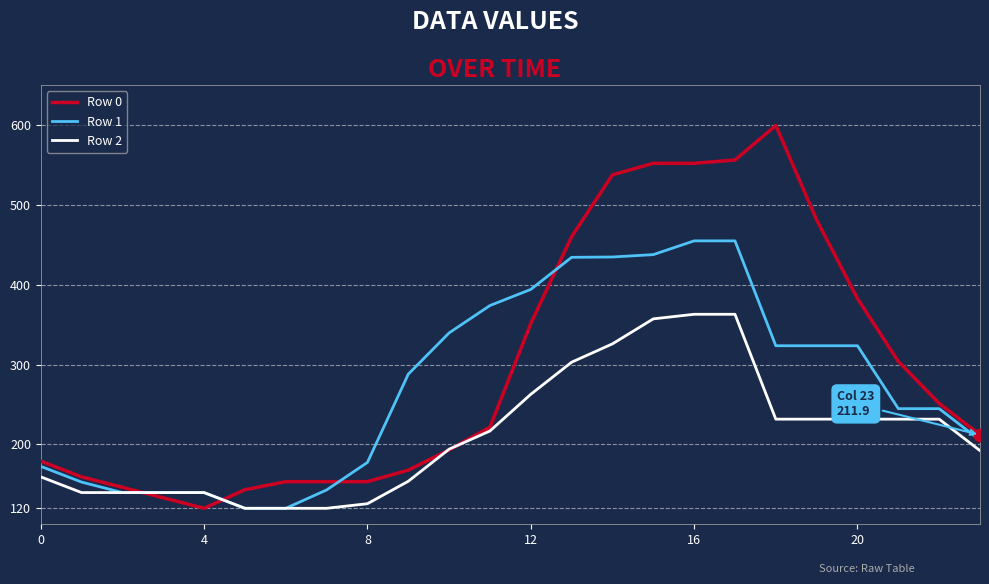

What is the sum of all Row 0 values?

7163.0